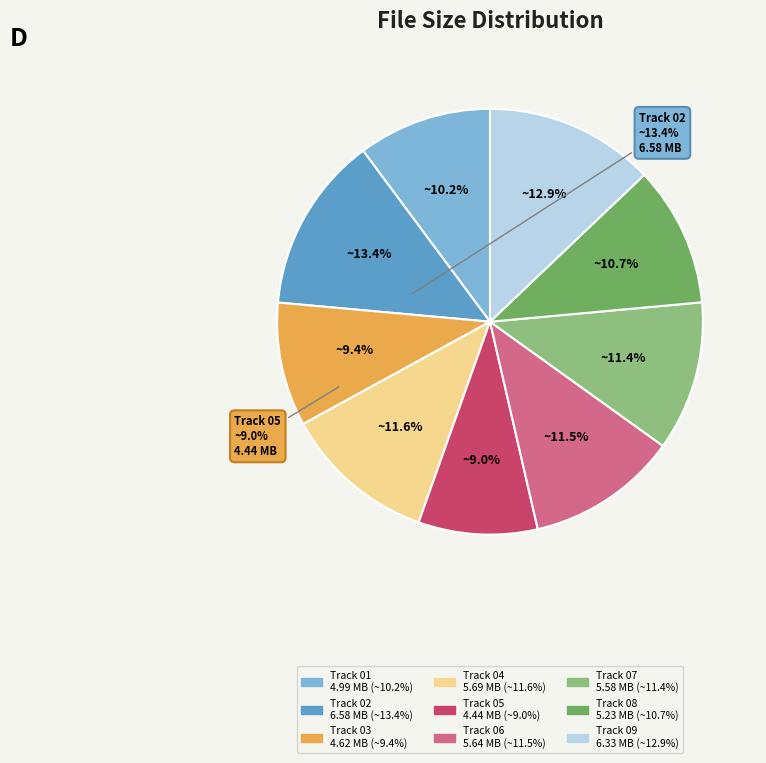

Is there a majority slice in this chart?

No